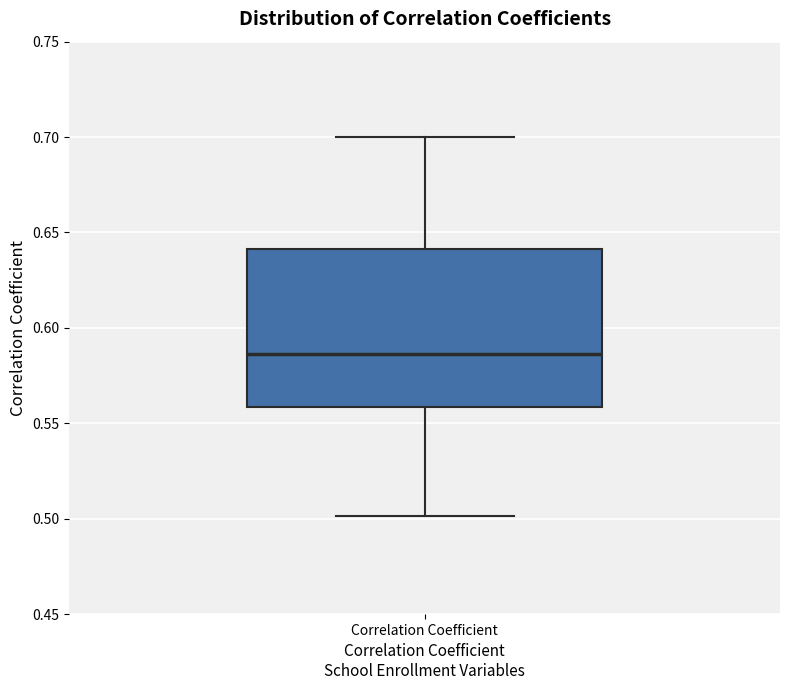

Transcribe this box plot: give where the median line is, the range the box spans, and where the two whiskers end, as read against the y-axis. The values are not printed on the chart, so give them approximately, as read against the axis.

median 0.585, box 0.560 to 0.640, whiskers 0.500 to 0.700